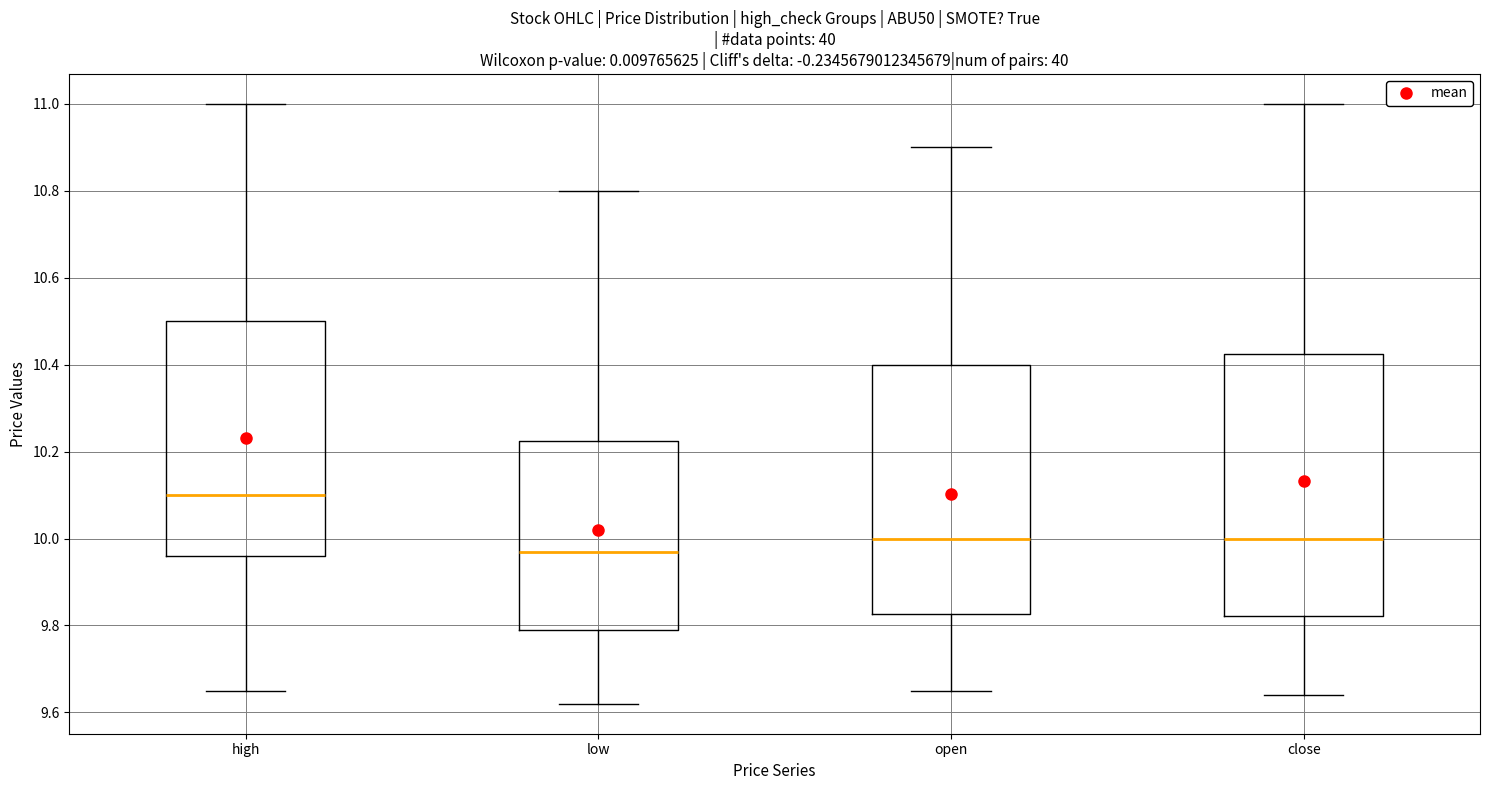

Reading left to right, read every box against the y-axis: the position of its median line, the range the box covers, and the ends of its whiskers. The values are not printed on the chart, so give them approximately, as read against the axis.

high: median 10.10, box 9.96 to 10.50, whiskers 9.66 to 11.00
low: median 9.98, box 9.80 to 10.22, whiskers 9.62 to 10.80
open: median 10.00, box 9.82 to 10.40, whiskers 9.66 to 10.90
close: median 10.00, box 9.82 to 10.42, whiskers 9.64 to 11.00